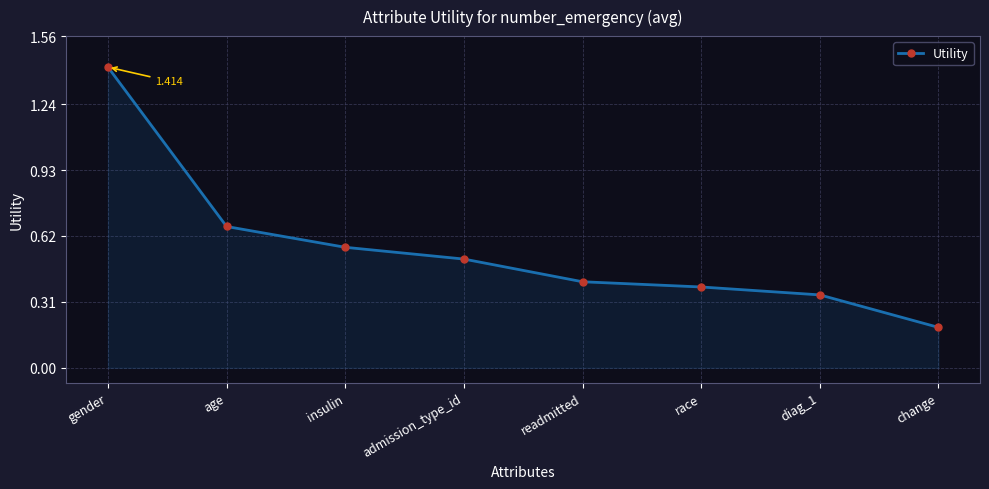

Rank the categories by value from highest to lowest.

gender, age, insulin, admission_type_id, readmitted, race, diag_1, change